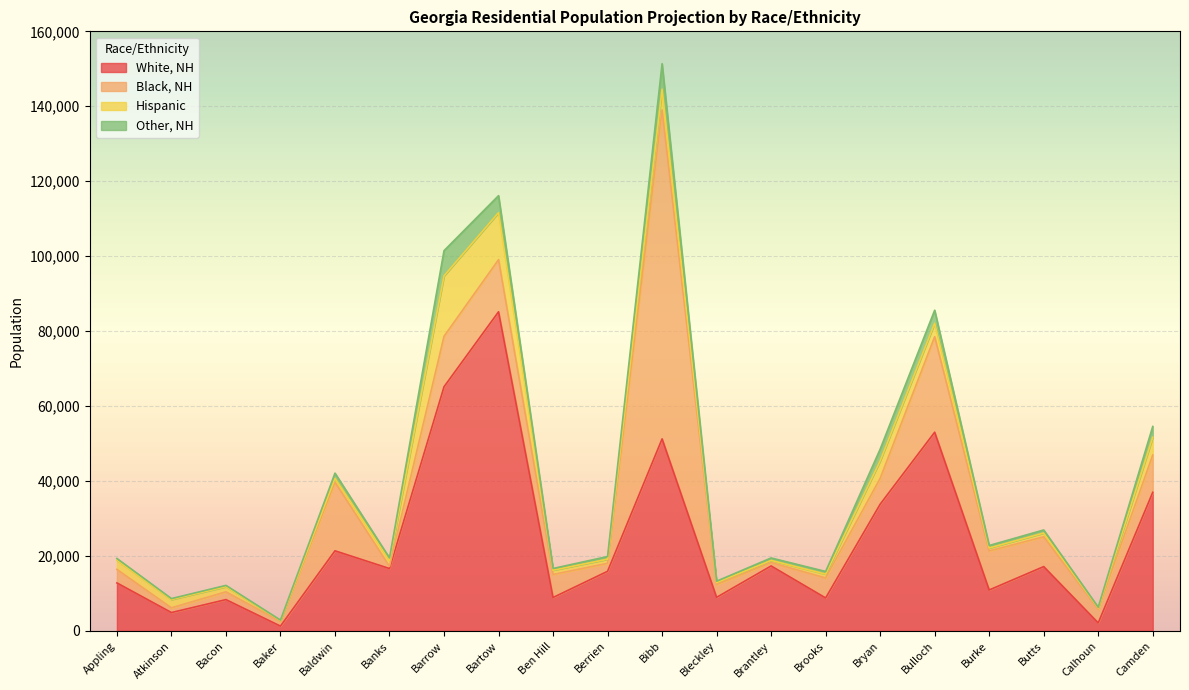

What are all the series names shown in the legend?

White, NH, Black, NH, Hispanic, Other, NH